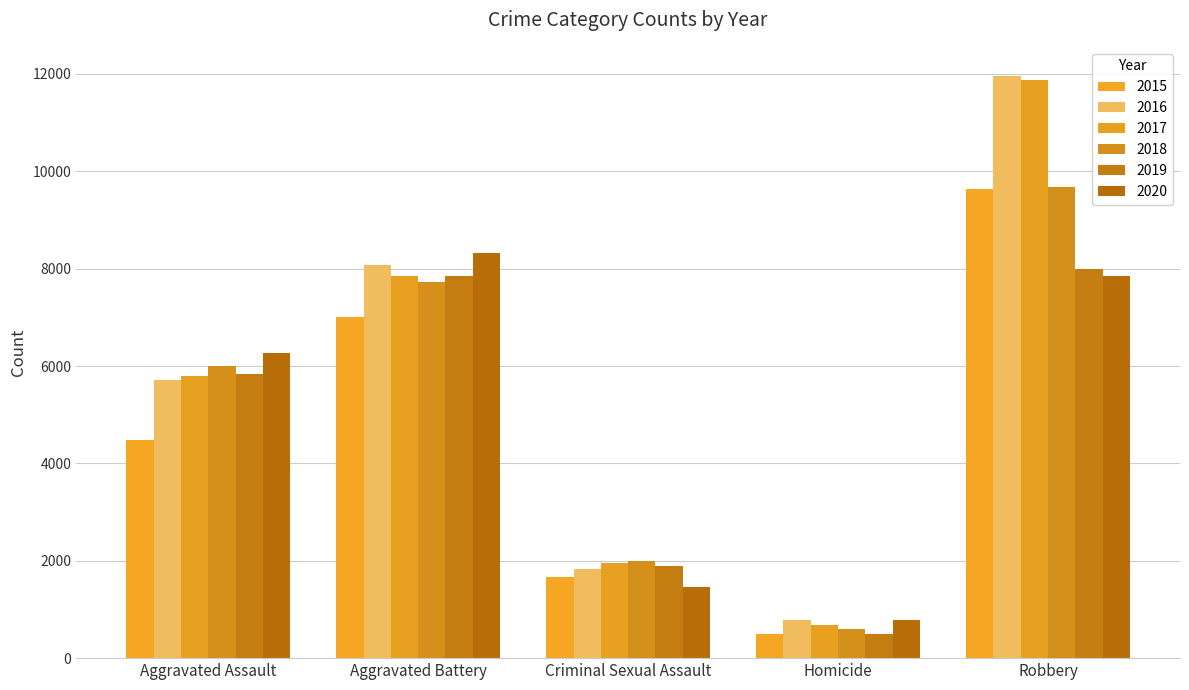

At which label does 2015 first exceed 4480?

Aggravated Battery